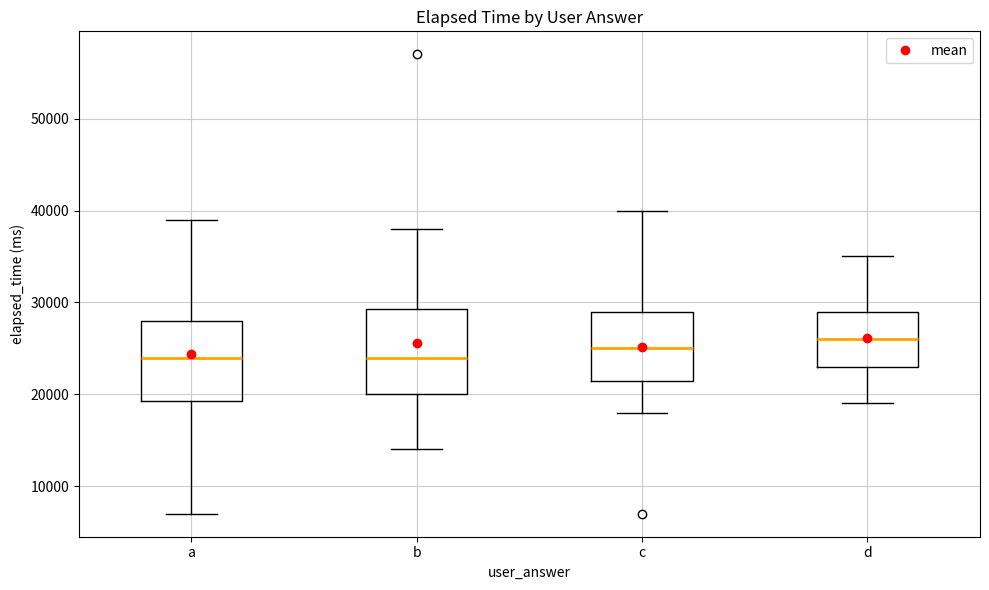

Reading left to right, read every box against the y-axis: the position of its median line, the range the box covers, and the ends of its whiskers. The values are not printed on the chart, so give them approximately, as read against the axis.

a: median 24000, box 19000 to 28000, whiskers 7000 to 39000
b: median 24000, box 20000 to 29000, whiskers 14000 to 38000
c: median 25000, box 22000 to 29000, whiskers 18000 to 40000
d: median 26000, box 23000 to 29000, whiskers 19000 to 35000